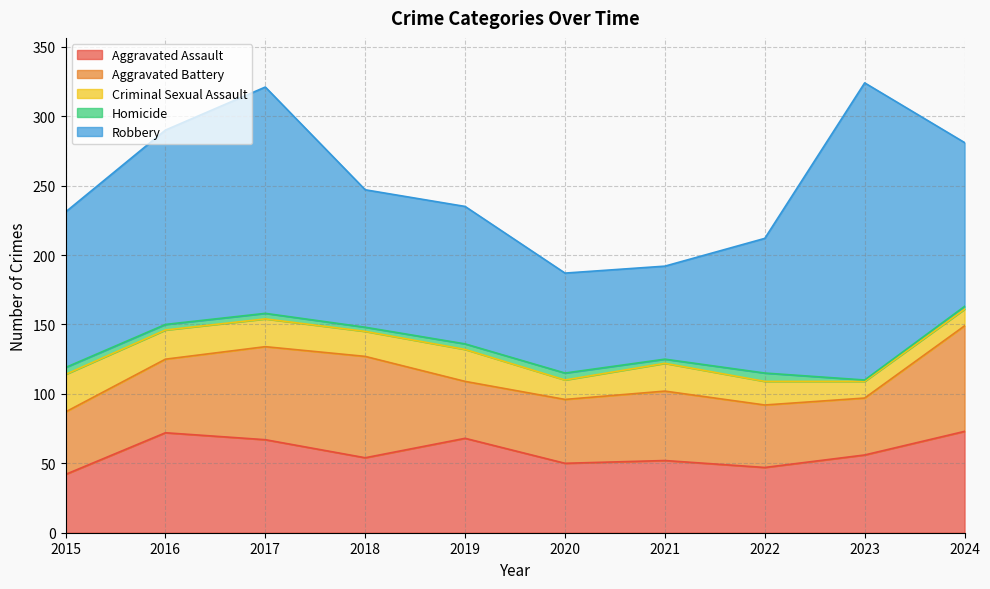

What is the difference between the second highest and second lowest values in the Robbery series?

91